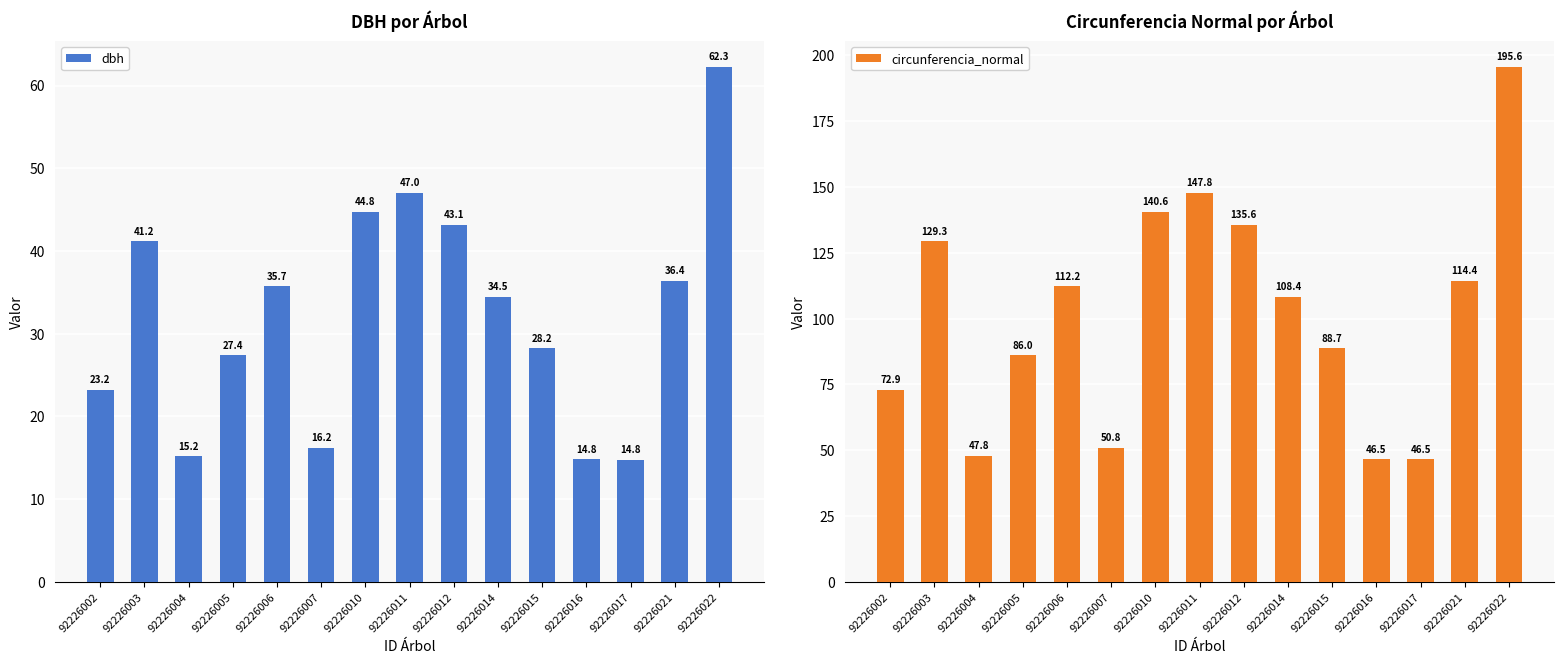

Where does the dbh series first go above 34?

92226003